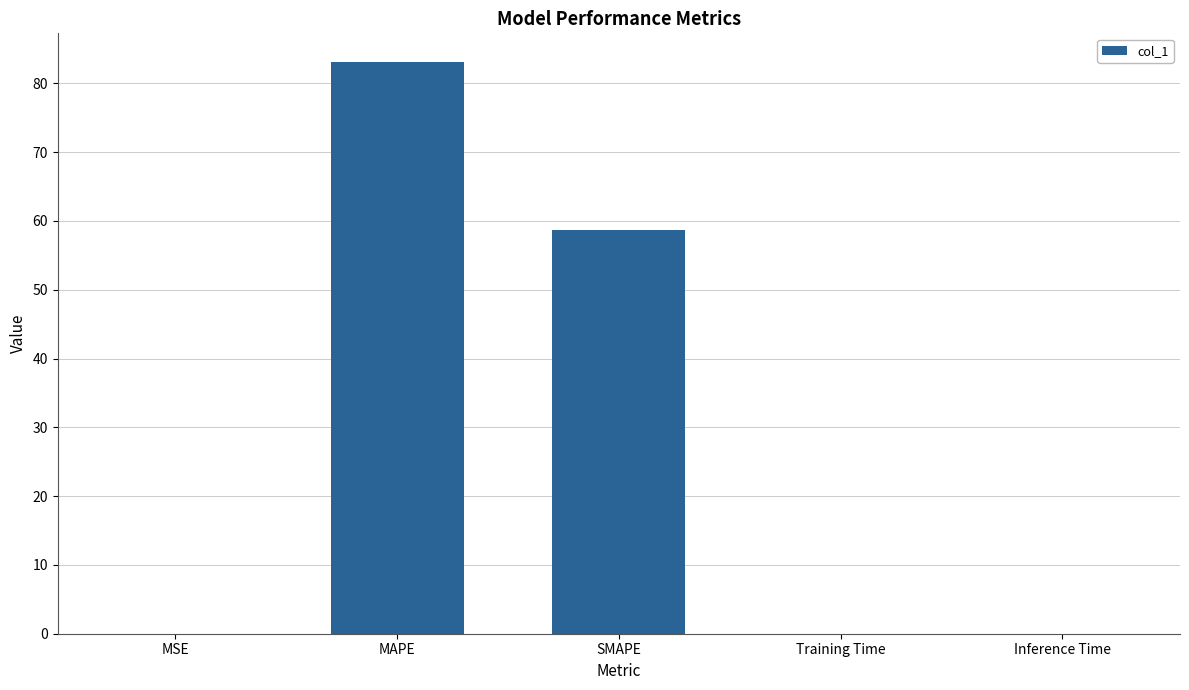

Which label corresponds to the largest value in the chart?

MAPE